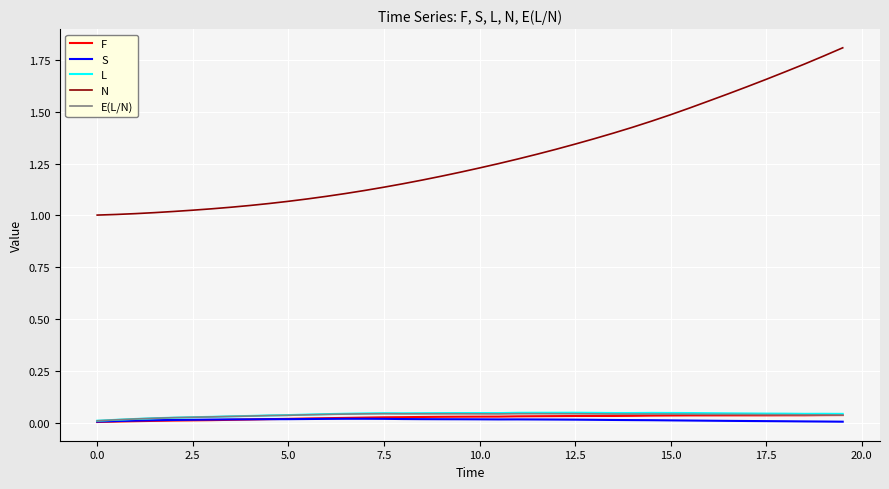

What is the sum of all S values?

0.6